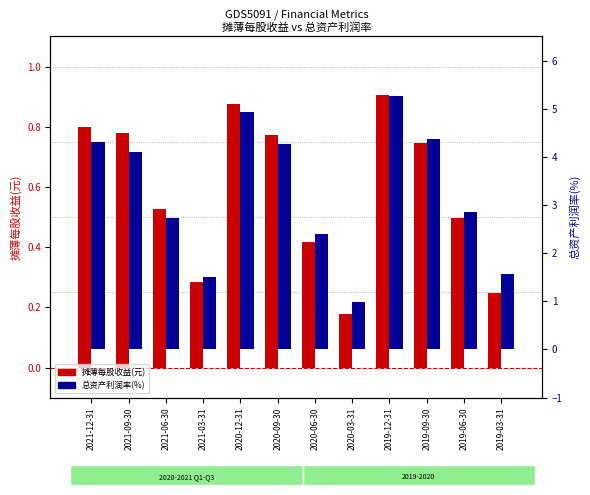

At which label is 总资产利润率(%) closest to 3?

2019-06-30